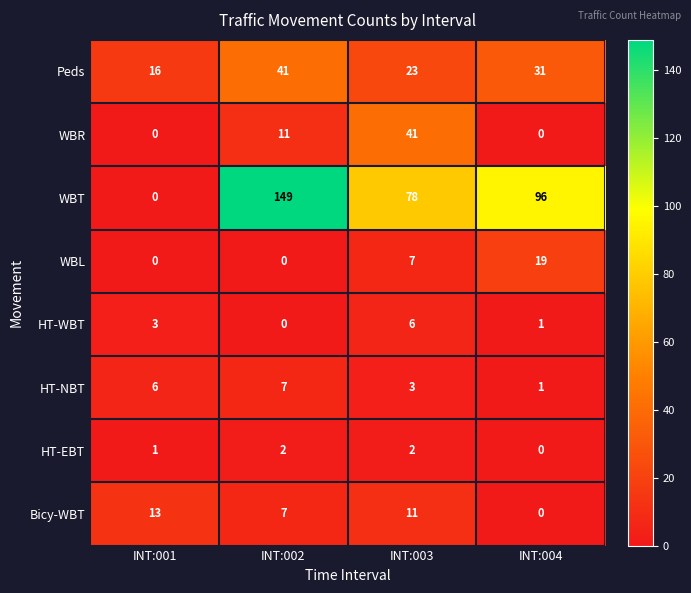

The value of WBT at INT:002 is 149. True or false?

True